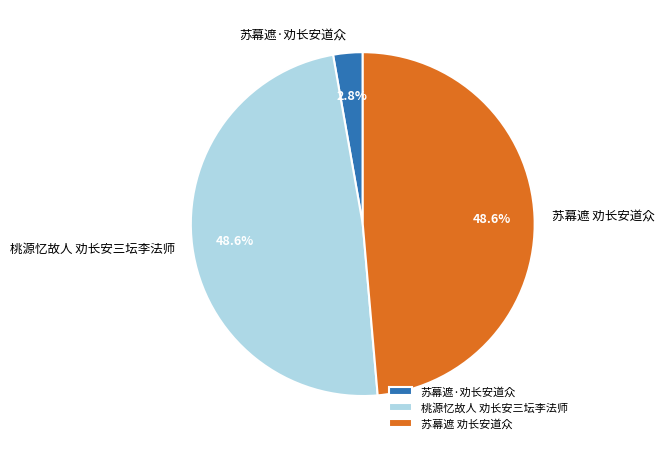

Which category has the smallest portion of the pie?

苏幕遮·劝长安道众